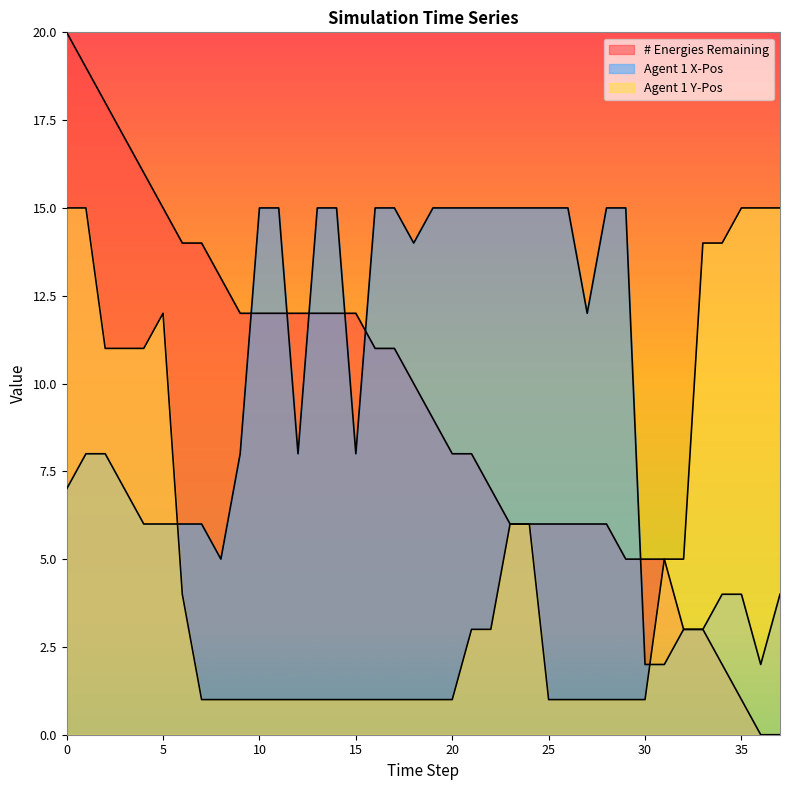

List the labels in order of # Energies Remaining value, smallest first.

36, 37, 35, 34, 32, 33, 29, 30, 31, 23, 24, 25, 26, 27, 28, 22, 20, 21, 19, 18, 16, 17, 9, 10, 11, 12, 13, 14, 15, 8, 6, 7, 5, 4, 3, 2, 1, 0